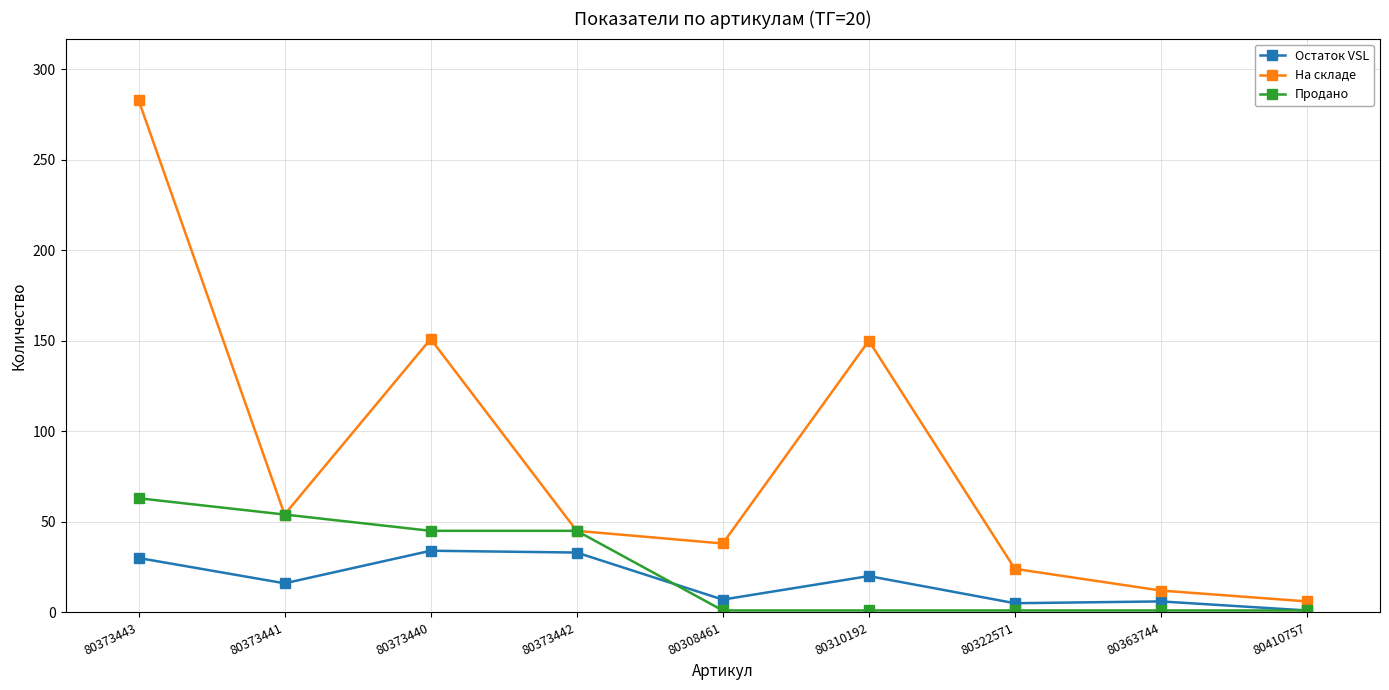

At 80310192, list the series in order from smallest to largest.

Продано, Остаток VSL, На складе